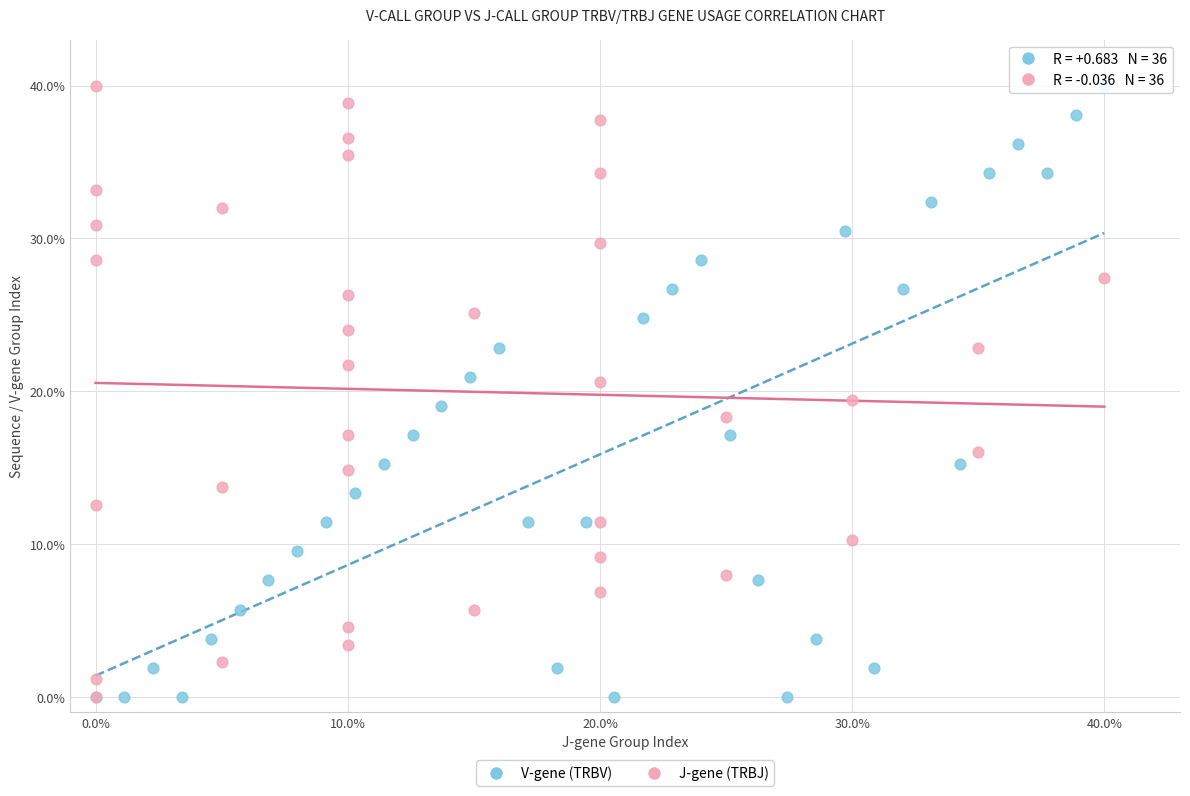

What are all the series names shown in the legend?

V-gene (TRBV), J-gene (TRBJ)